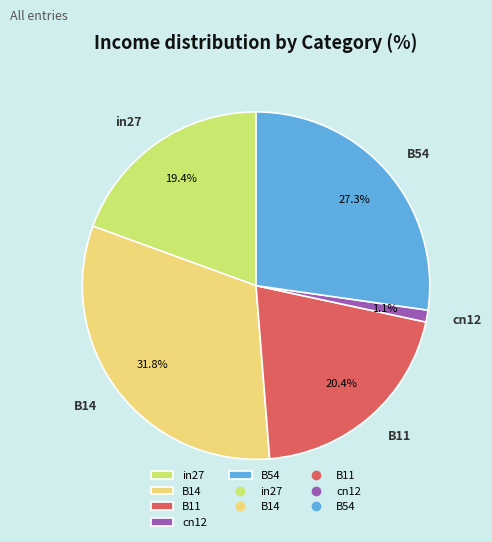

Which category has the smallest portion of the pie?

cn12